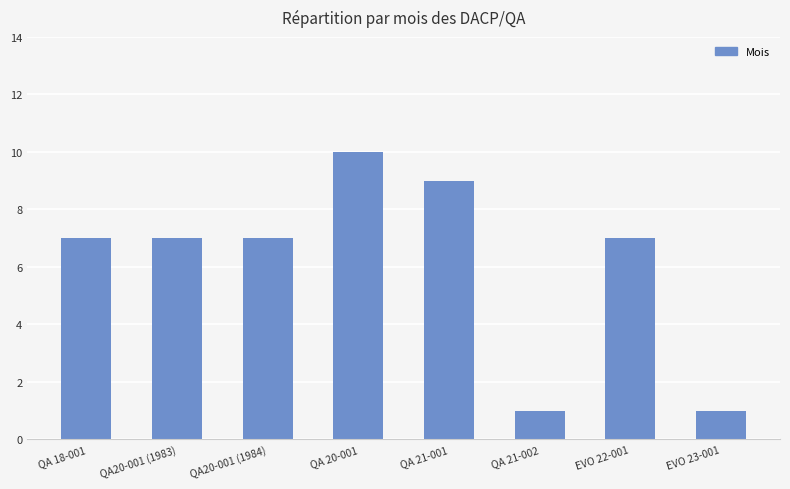

What is the label of the 5th bar from the left?

QA 21-001